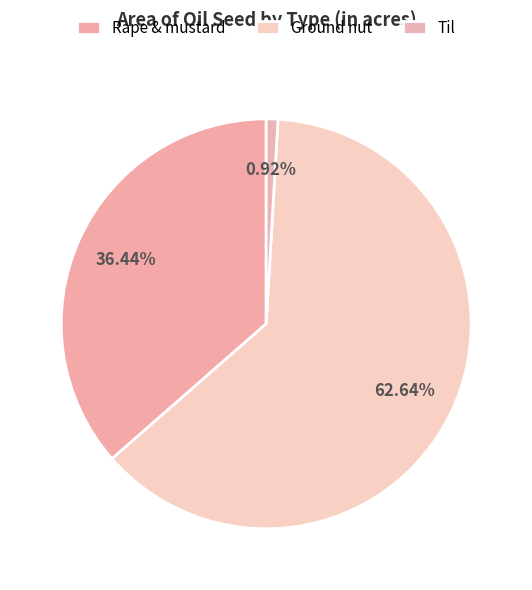

What is the smallest slice in the pie chart?

Til